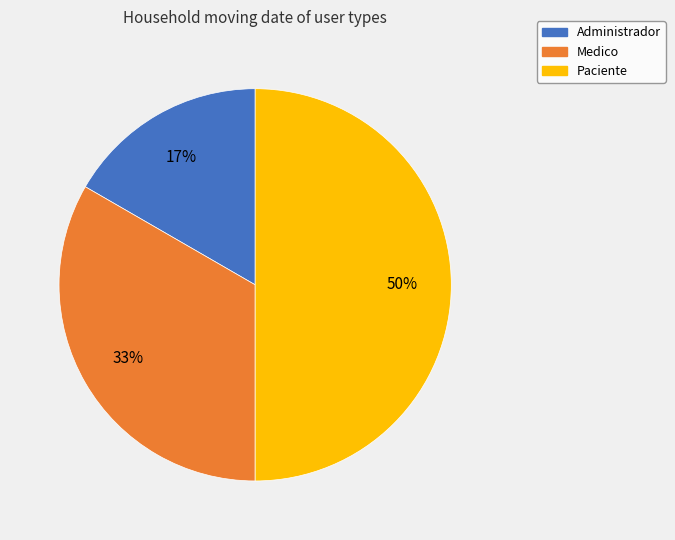

To the nearest percent, what is the average slice percentage?

33%